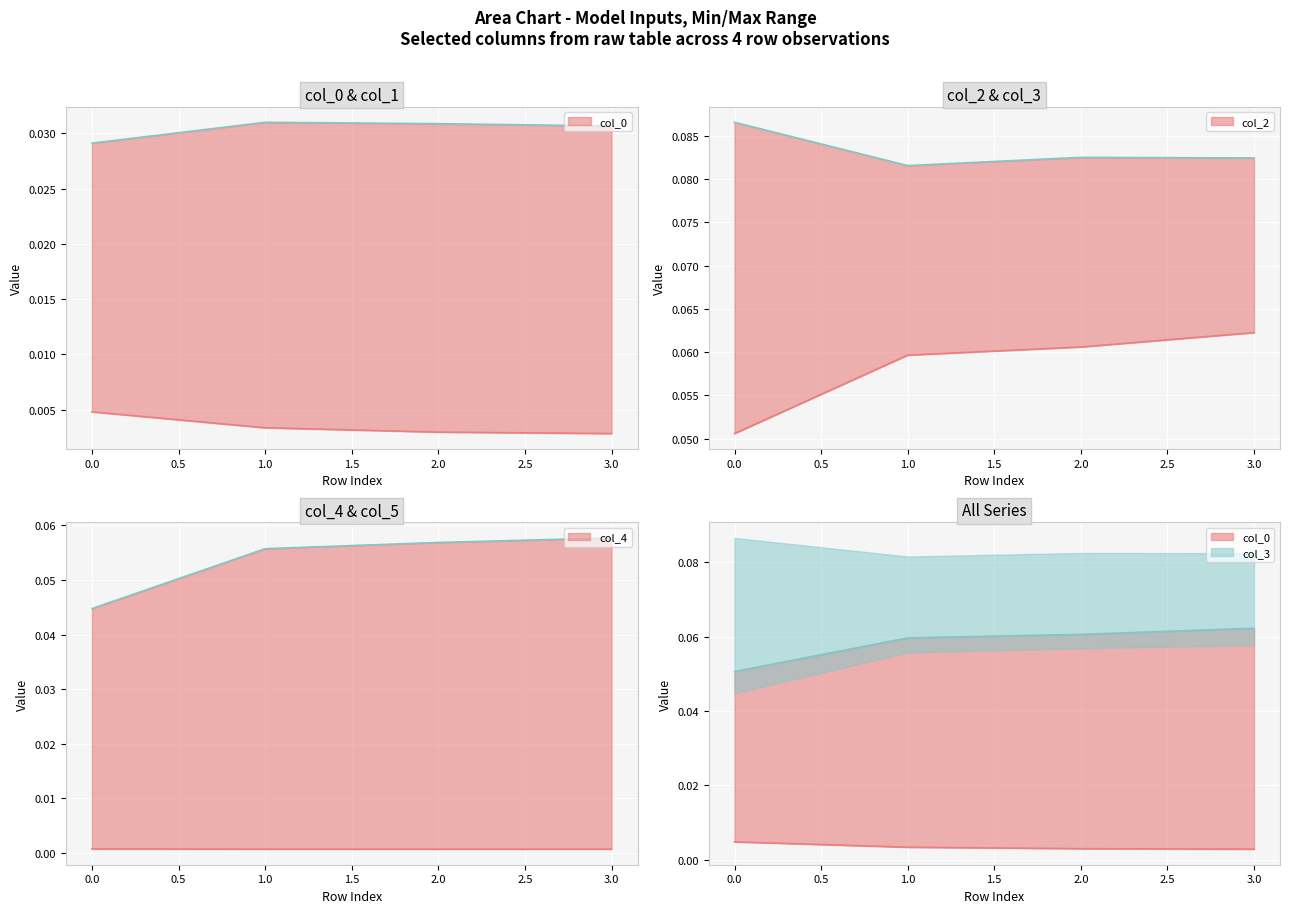

True or false: col_0 has a value of 0.0 at 1.

True